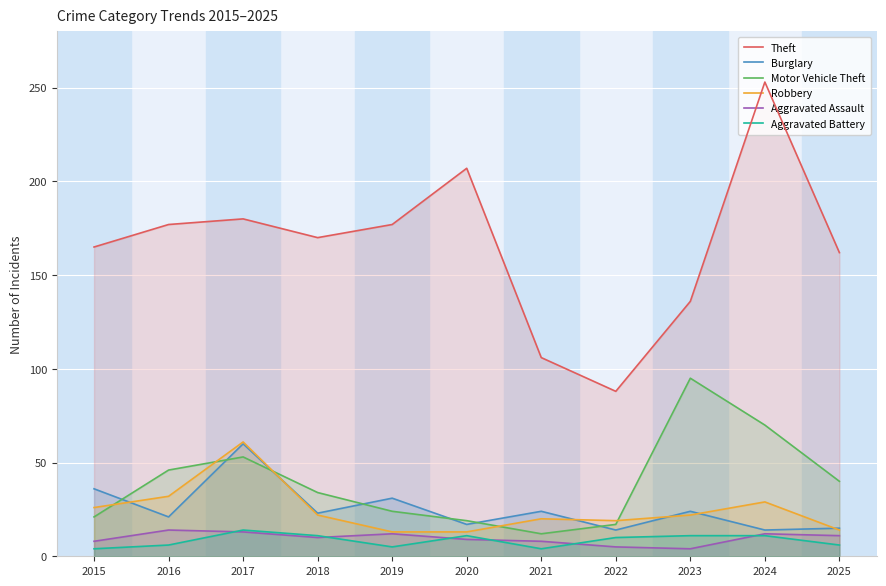

How many lines are shown in the chart?

6